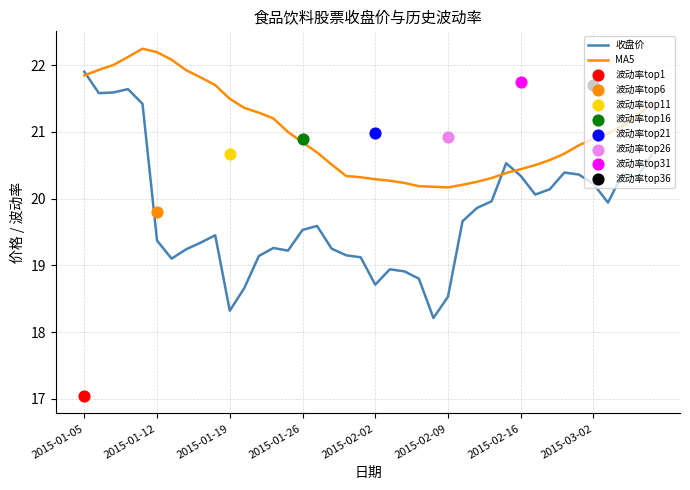

Which series contains the highest Y value?

MA5